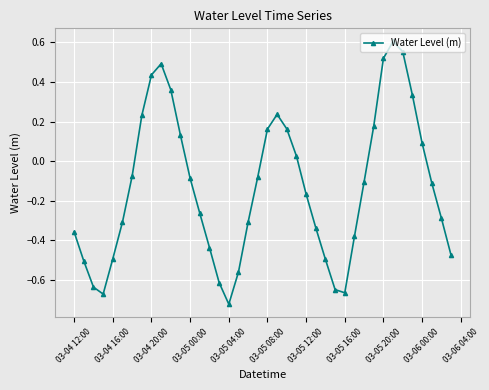

How many points are lower than both their immediate neighbors (excluding endpoints)?

3